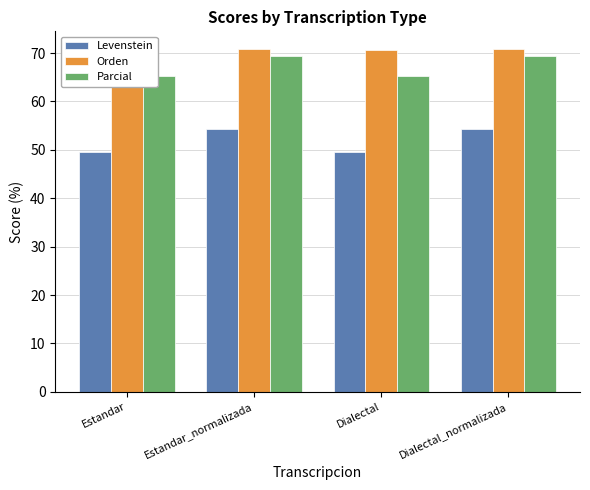

Where does the Levenstein series first go above 54?

Estandar_normalizada